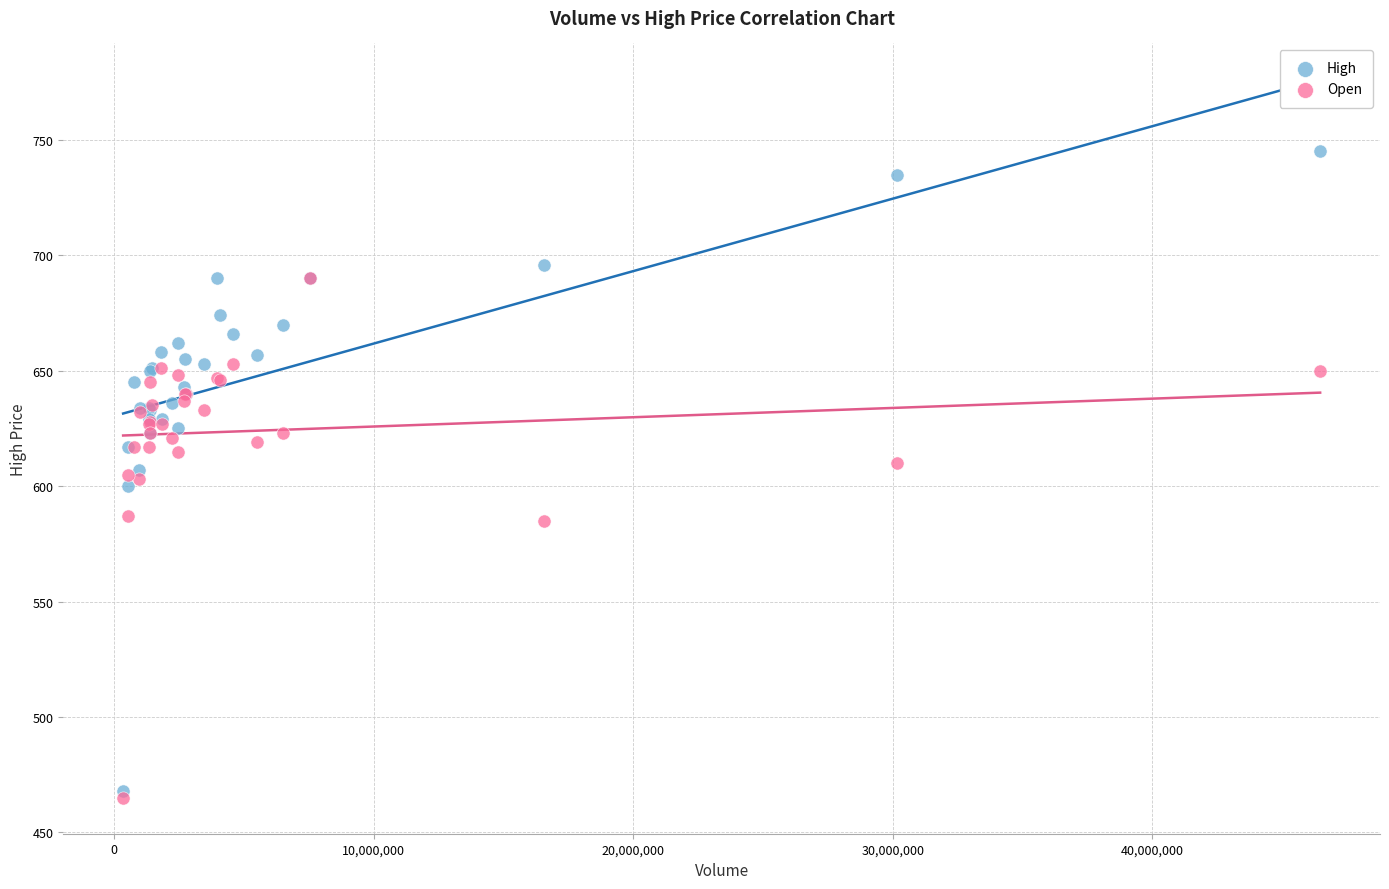

What are all the series names shown in the legend?

High, Open